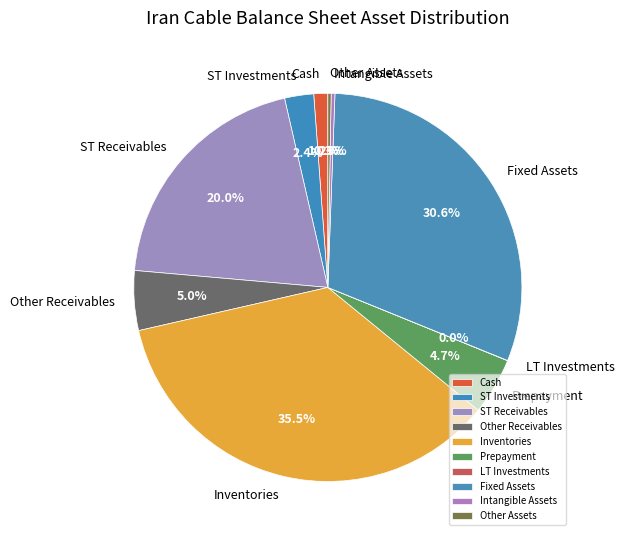

Combined, do Intangible Assets and Cash account for over 50%?

No